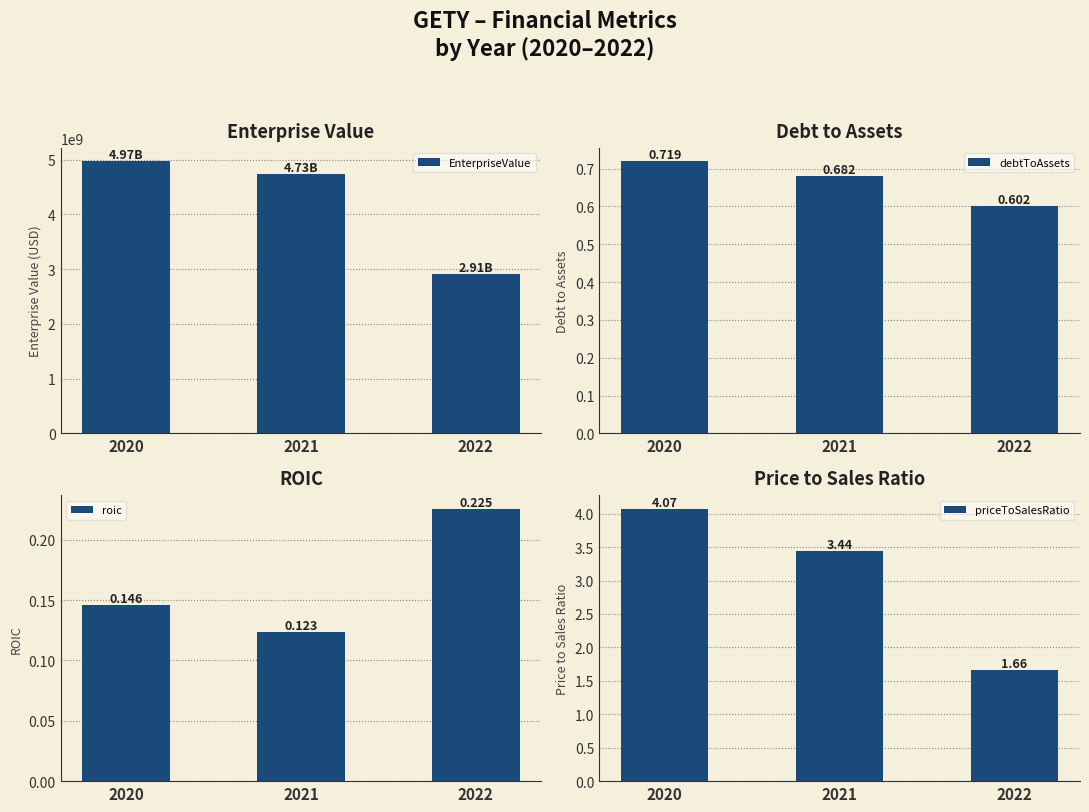

At which label does priceToSalesRatio reach its peak?

2020